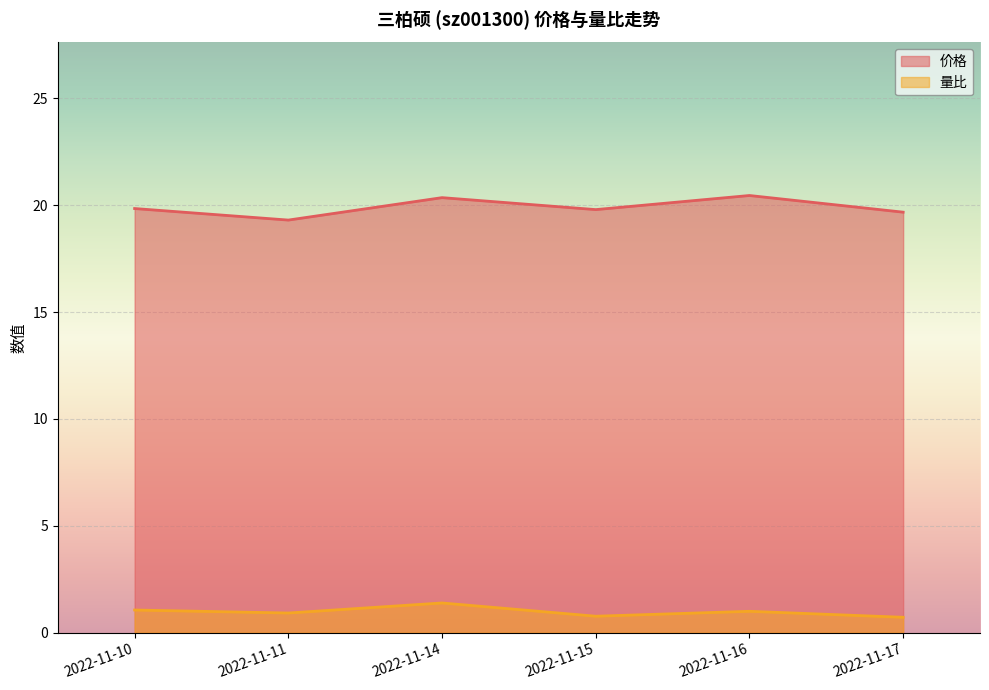

What is the approximate value of 价格 at 2022-11-15?

19.8